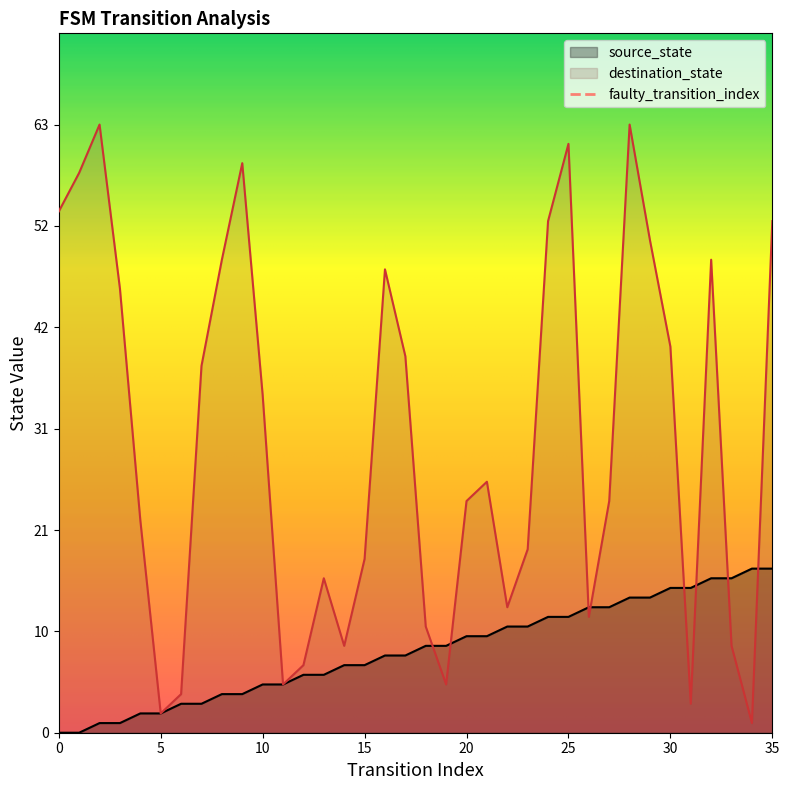

List the series in order of their overall mean, highest first.

destination_state, source_state